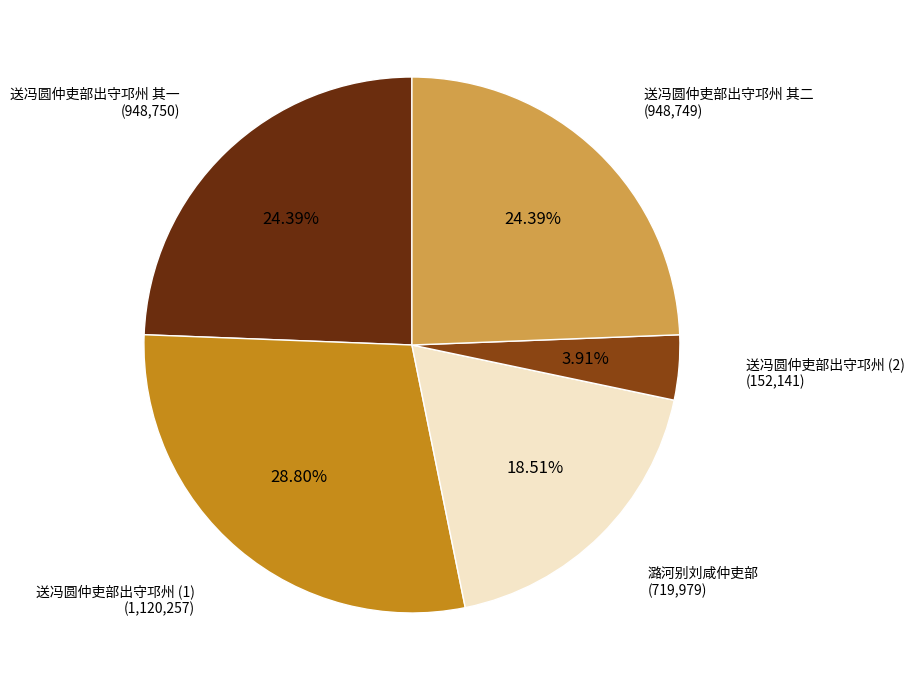

How much of the chart is everything except 送冯圆仲吏部出守邛州 其二?

75.6%